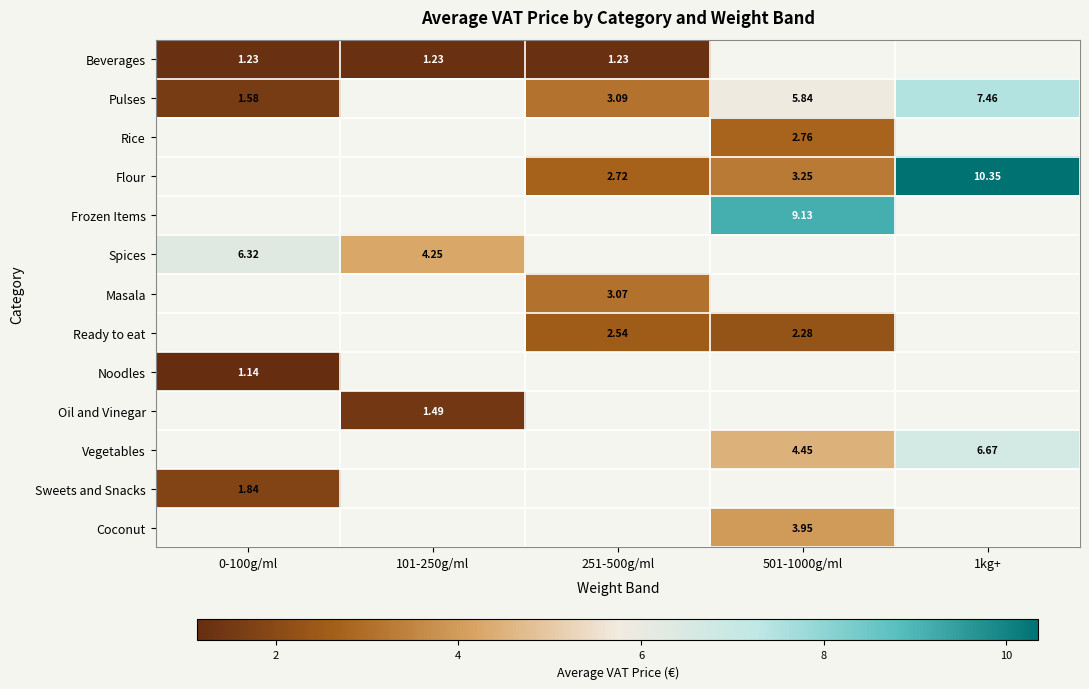

Is the value of Frozen Items at 501-1000g/ml greater than the value of Oil and Vinegar at 101-250g/ml?

Yes